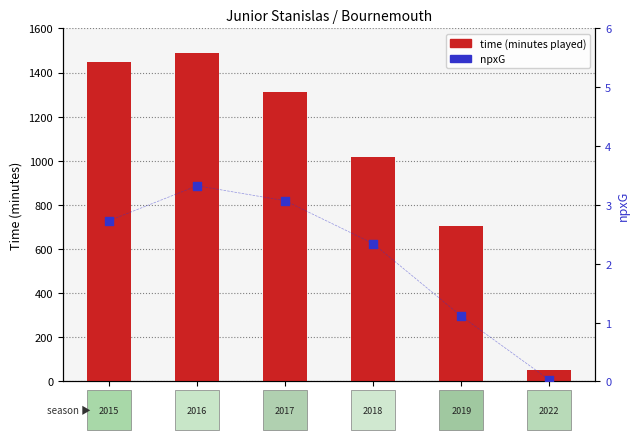

Which series contains the lowest Y value?

npxG